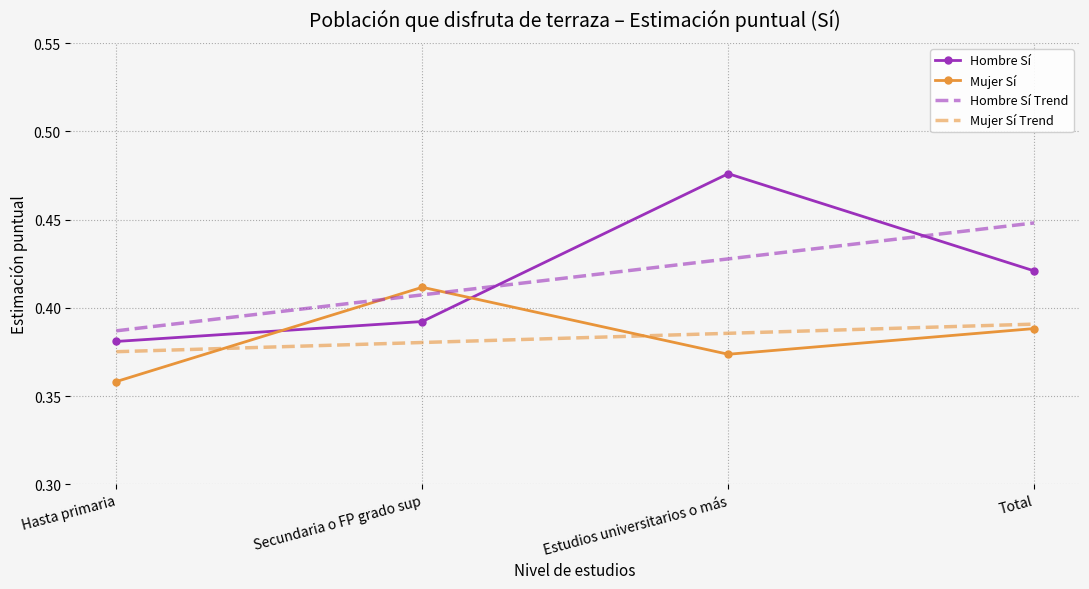

Which series changed the most between Hasta primaria and Estudios universitarios o más?

Hombre Sí